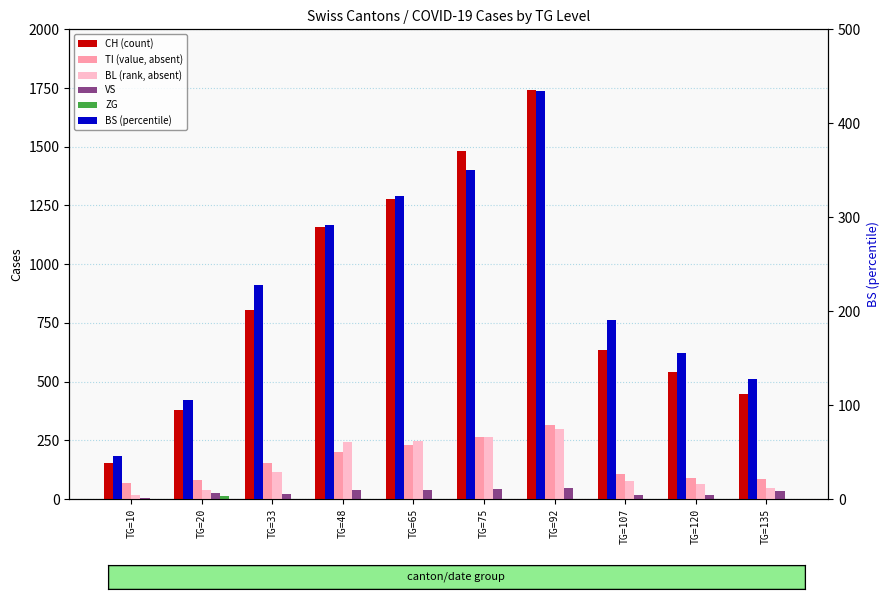

Reading left to right, list all the values displayed in this chart.

CH (count): 155	380	806	1160	1279	1480	1742	634	540	449
TI (value, absent): 67	80	155	202	229	263	314	107	91	85
BL (rank, absent): 18	40	115	242	249	262	298	76	65	46
VS: 5	25	21	39	40	41	46	18	18	35
ZG: 0	12	0	0	0	0	0	0	0	0
BS (percentile): 46	105	228	292	323	350	434	191	155	128